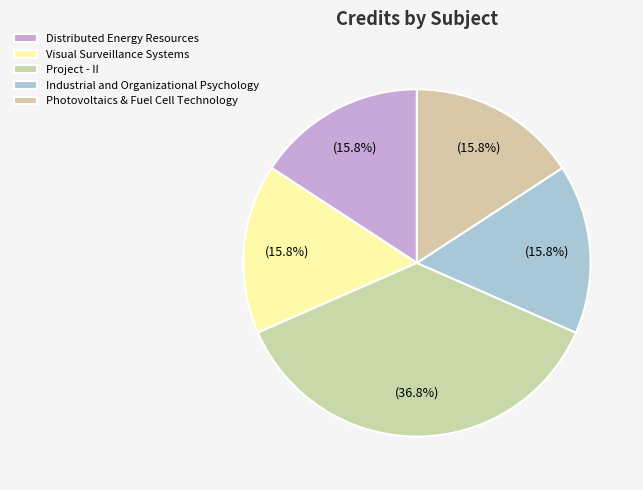

Does any single category account for the majority?

No